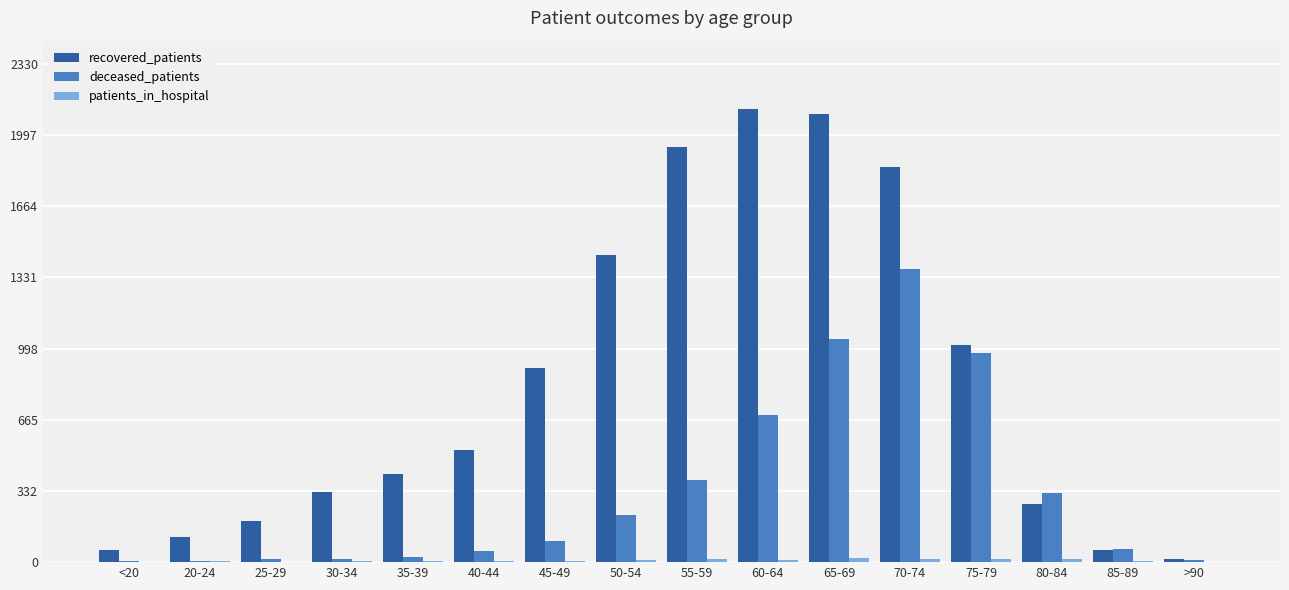

Is it true that deceased_patients equals 526 at 55-59?

False